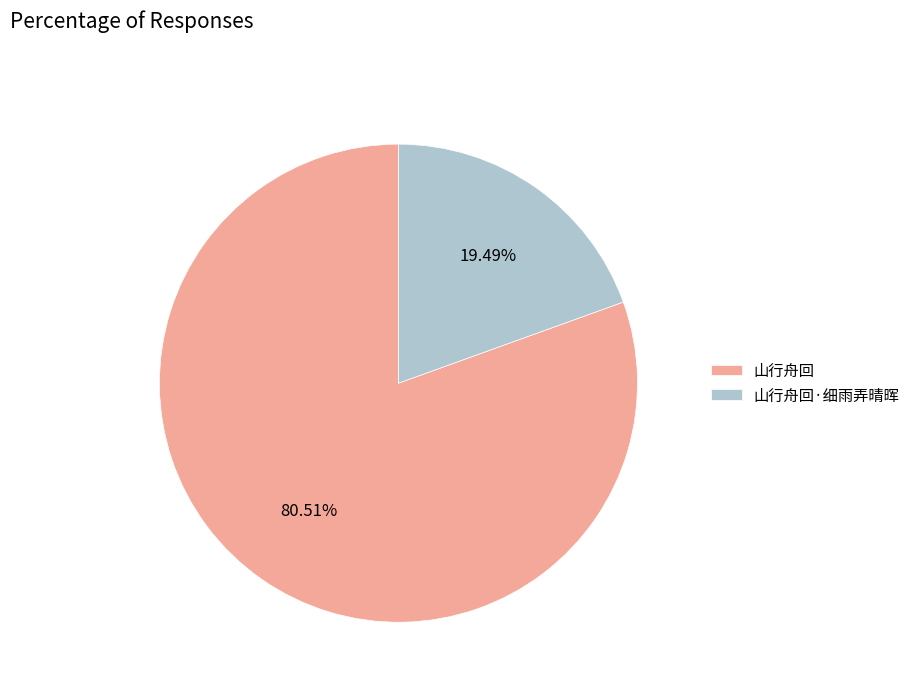

To the nearest percent, what is the difference between the 山行舟回 and 山行舟回·细雨弄晴晖 slice percentages?

61%